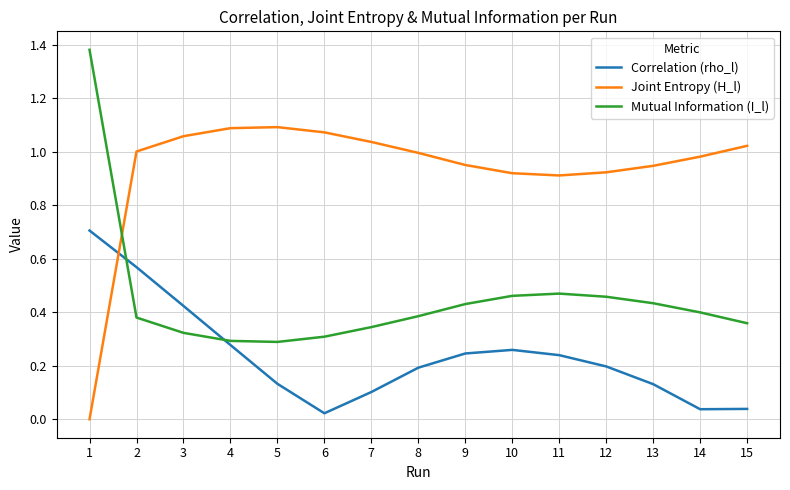

What is the total value across all series at 2?

1.9